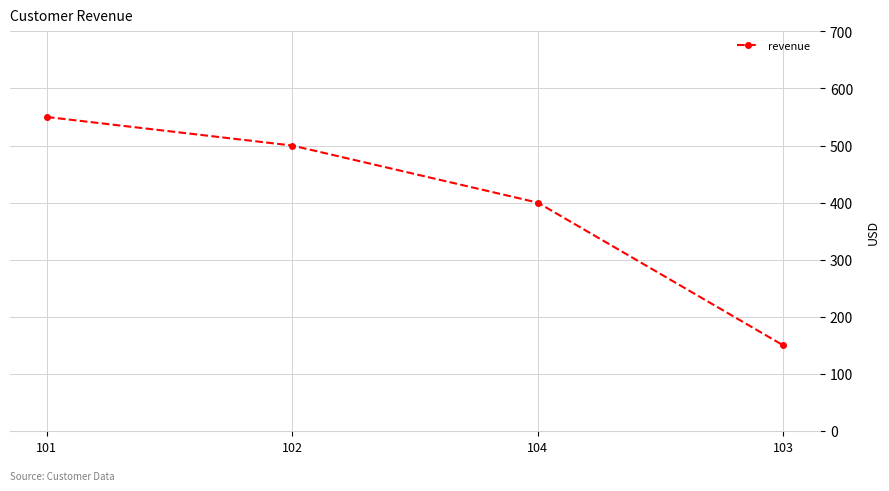

What is the maximum value shown in the chart?

550